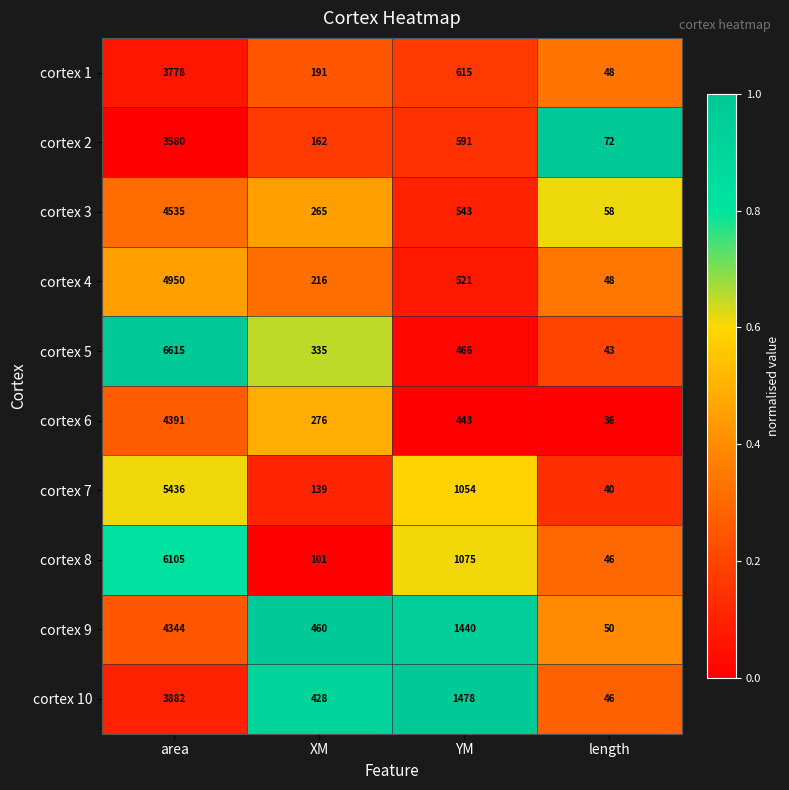

What is the difference between the cortex 2 values at area and YM?

2989